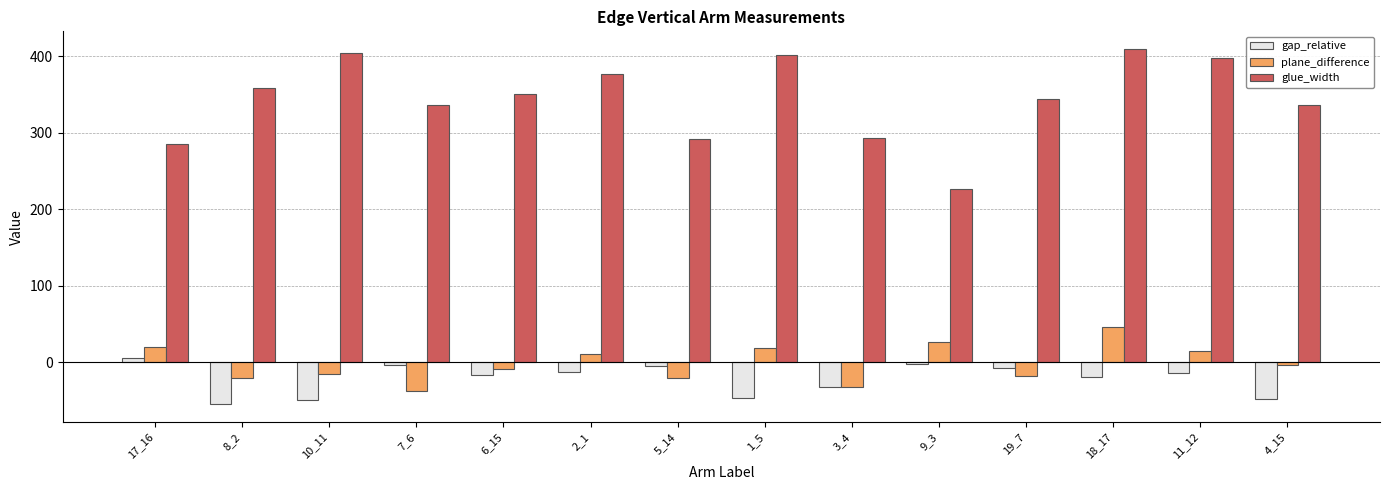

Are the bars horizontal?

No